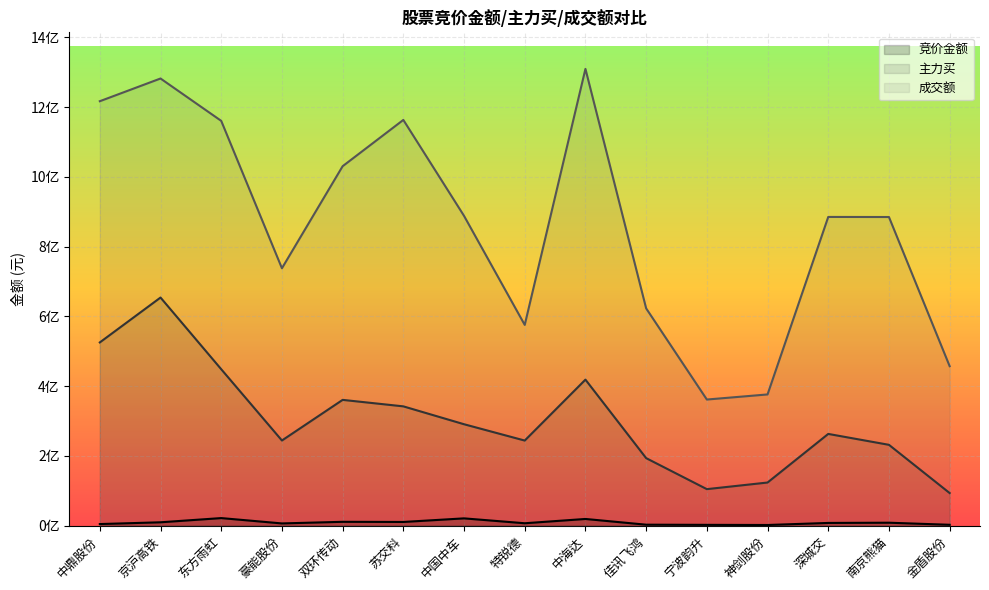

Reading left to right, what are all the values shown in this chart?

竞价金额: 中鼎股份=4787900	京沪高铁=9864420	东方雨虹=21913488	豪能股份=6599281	双环传动=11235183	苏交科=10800658	中国中车=21099078	特锐德=7098585	中海达=19409280	佳讯飞鸿=2985920	宁波韵升=2521168	神剑股份=2104872	深城交=8007680	南京熊猫=8647093	金盾股份=2702790
主力买: 中鼎股份=525328615	京沪高铁=653951469	东方雨虹=448508842	豪能股份=244253833	双环传动=360681890	苏交科=342100589	中国中车=290866084	特锐德=244095123	中海达=418698439	佳讯飞鸿=193727464	宁波韵升=104869357	神剑股份=123822971	深城交=263122219	南京熊猫=231870730	金盾股份=93630958
成交额: 中鼎股份=1216597363	京沪高铁=1281665330	东方雨虹=1160278230	豪能股份=737875698	双环传动=1030295457	苏交科=1162983038	中国中车=888014730	特锐德=575534546	中海达=1309241985	佳讯飞鸿=622974351	宁波韵升=361652795	神剑股份=376256658	深城交=884945182	南京熊猫=884724466	金盾股份=457238628